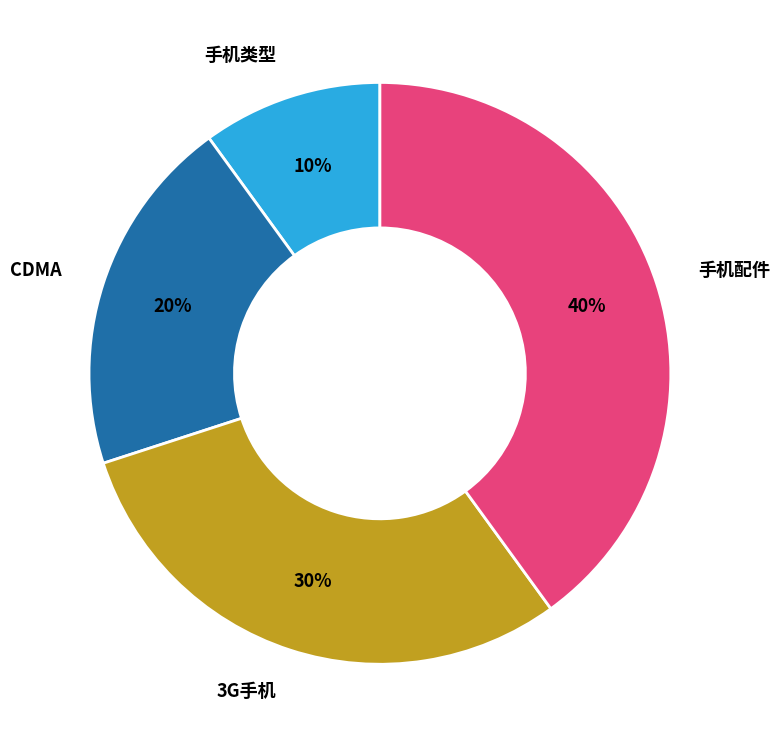

Approximately how many times larger is the value at CDMA compared to 手机类型?

2.0